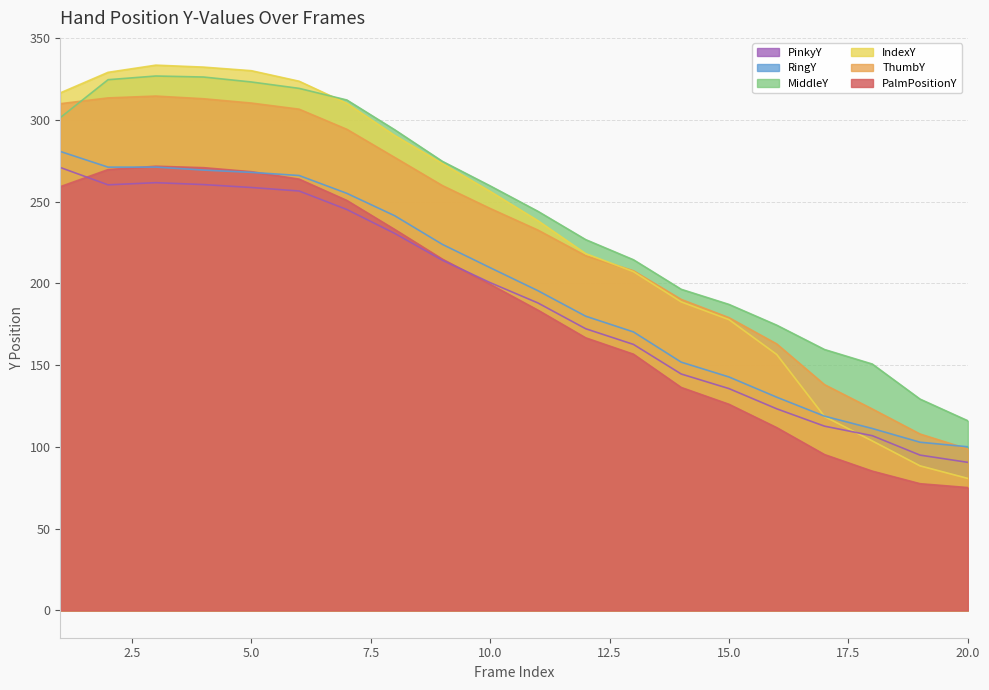

True or false: PalmPositionY and MiddleY intersect in this chart.

False